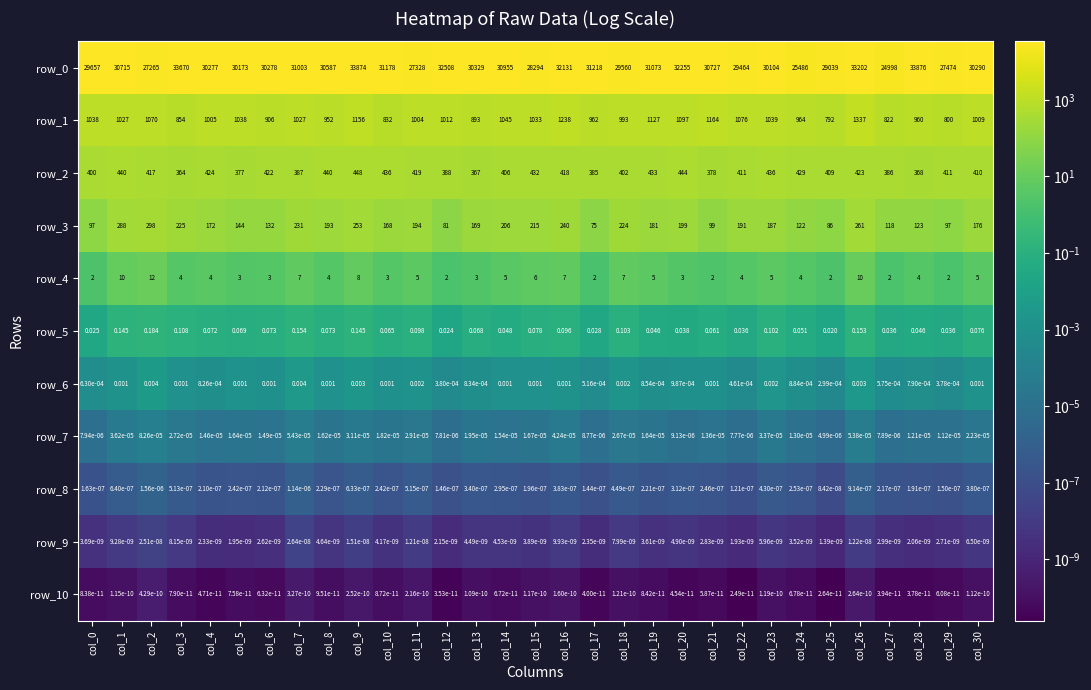

Is the value of row_5 at col_28 greater than the value of row_10 at col_26?

Yes